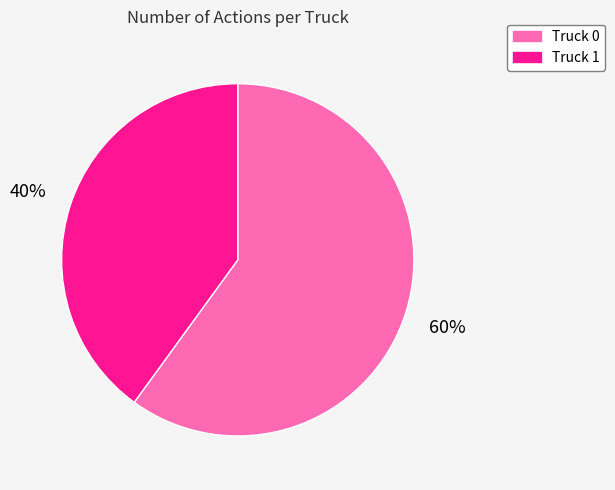

Which category accounts for the majority?

Truck 0